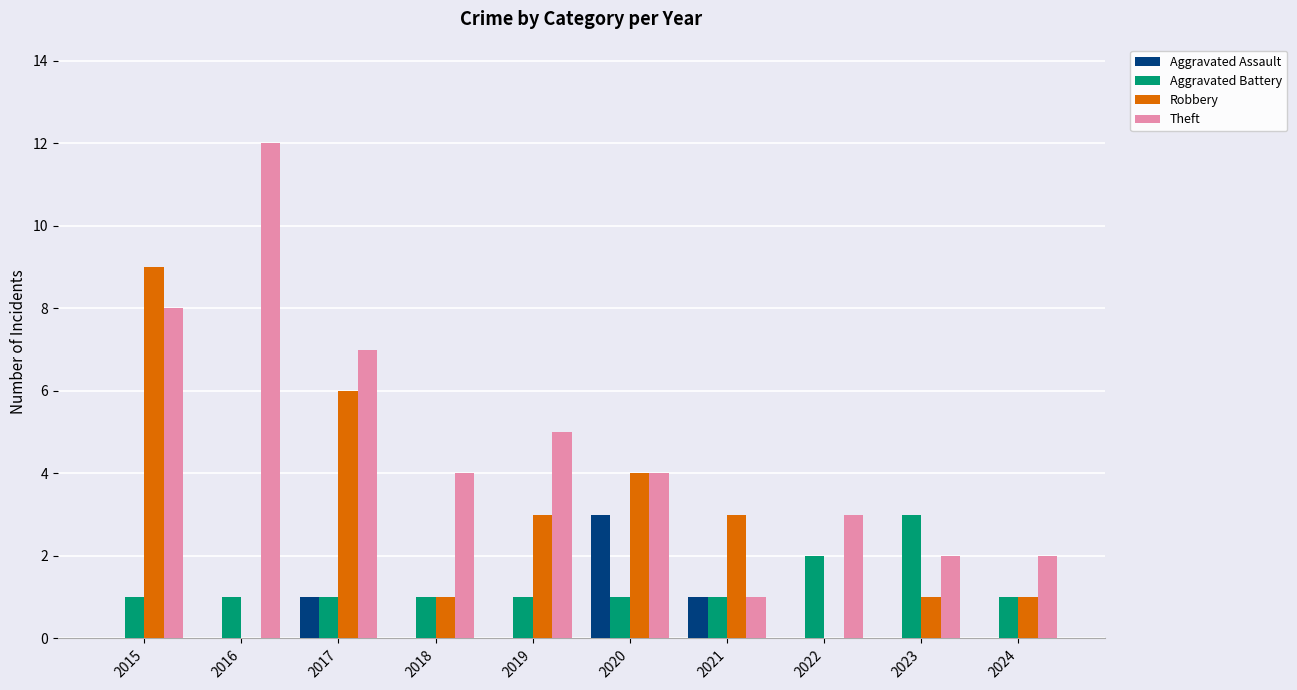

What is the sum of the Aggravated Battery values at 2024 and 2020?

2